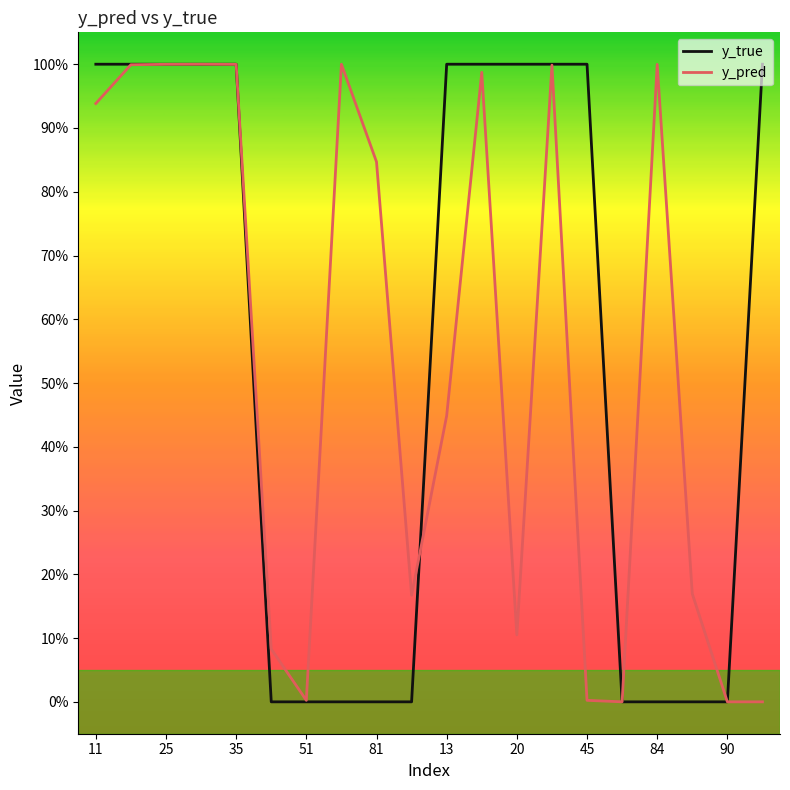

Reading left to right, what are all the values shown in this chart?

y_true: 1.0	1.0	1.0	1.0	1.0	0.0	0.0	0.0	0.0	0.0	1.0	1.0	1.0	1.0	1.0	0.0	0.0	0.0	0.0	1.0
y_pred: 0.9	1.0	1.0	1.0	1.0	0.1	0.0	1.0	0.8	0.2	0.4	1.0	0.1	1.0	0.0	0.0	1.0	0.2	0.0	0.0